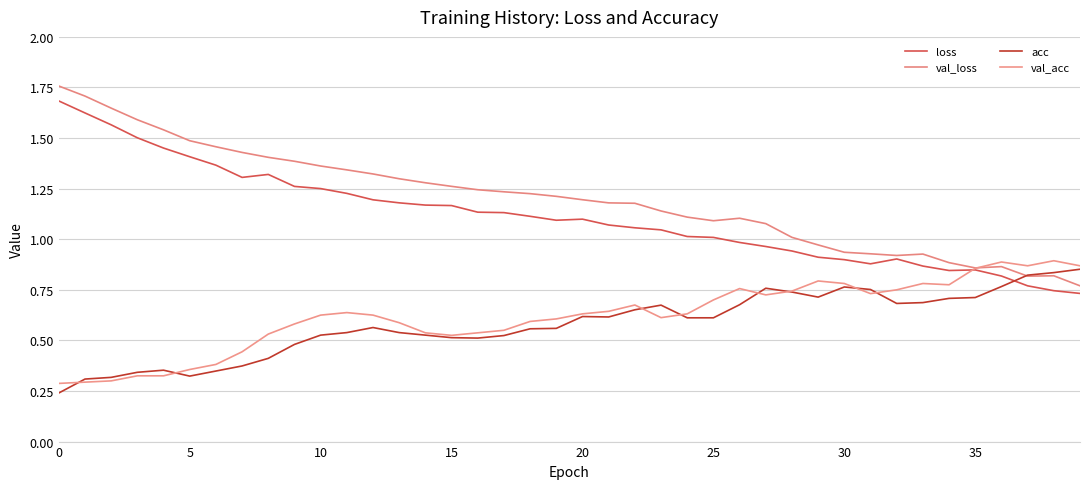

What is the value of the loss point at the 10th from the left?

1.3